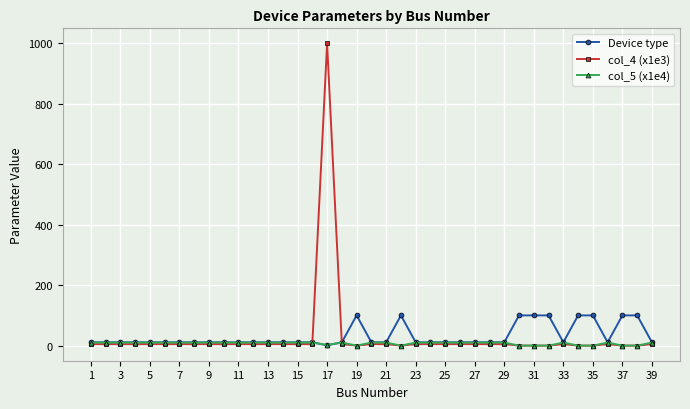

True or false: col_4 (x1e3) has more than 1 interior local peaks.

True